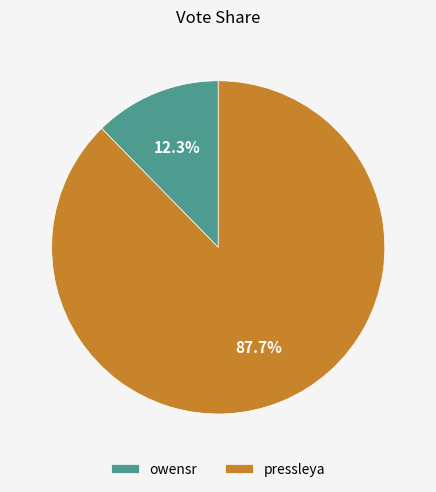

What percentage do owensr and pressleya together represent?

100.0%